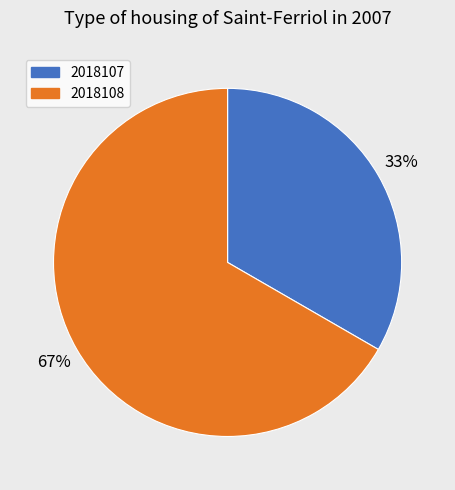

To the nearest percent, what is the combined percentage of 2018108 and 2018107?

100%